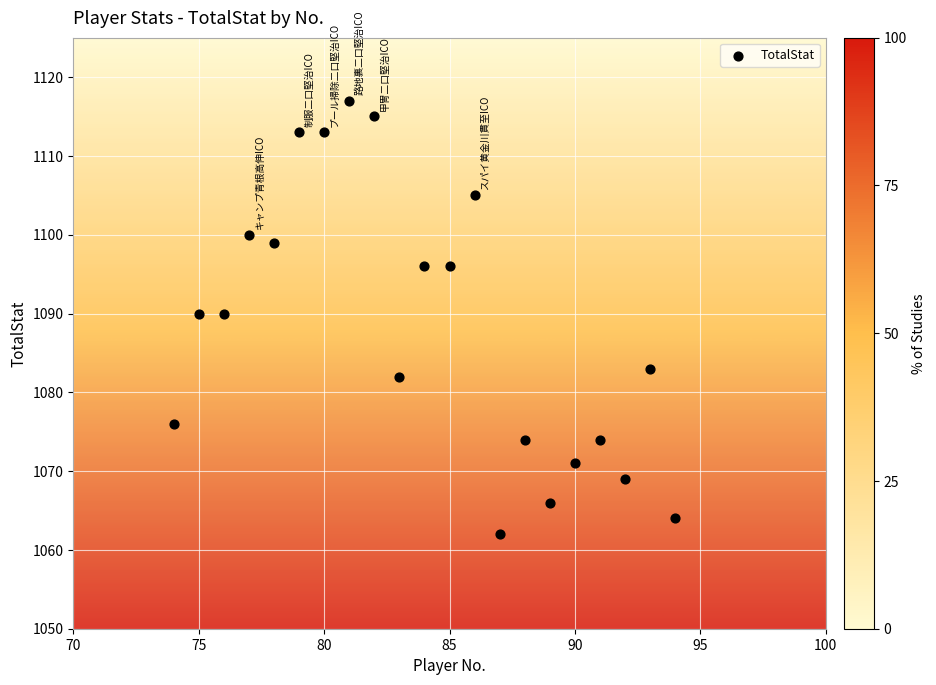

What is the range of Y values (max minus min)?

55